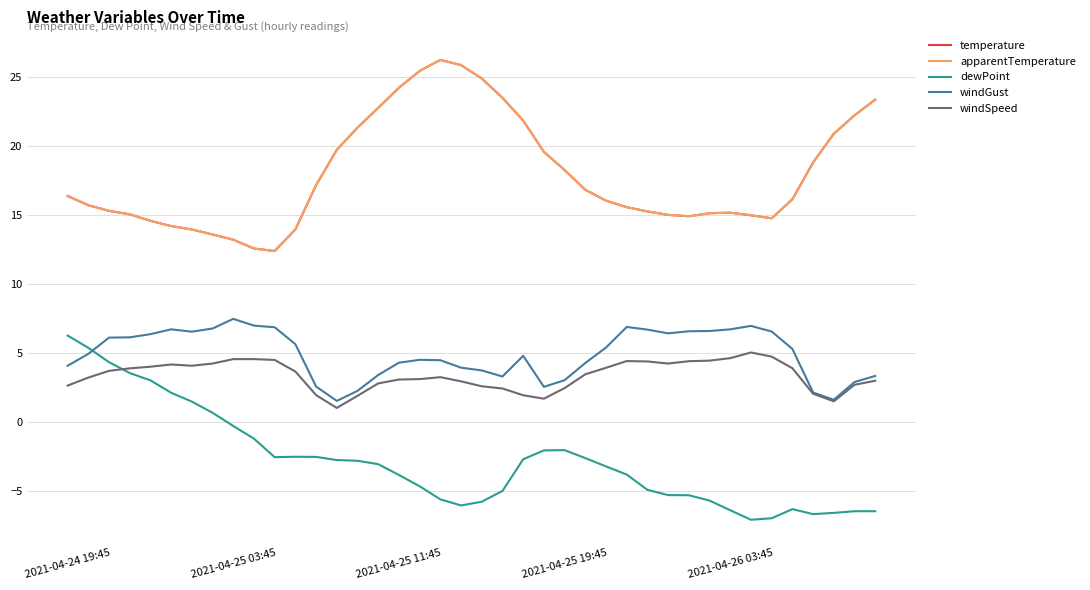

At which label does apparentTemperature first exceed 16?

2021-04-24 19:45